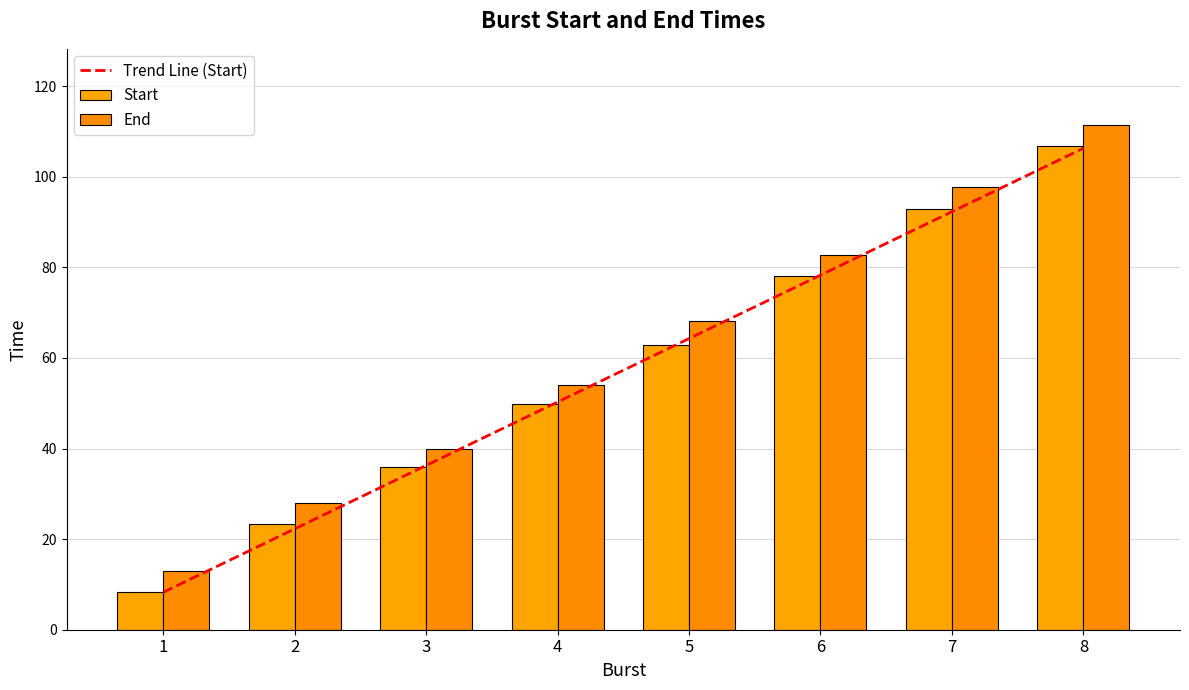

Reading left to right, what are all the values shown in this chart?

Start: 8.3	23.4	36.0	49.8	62.8	78.1	92.9	106.8
End: 12.9	27.9	40.0	54.1	68.1	82.8	97.8	111.5